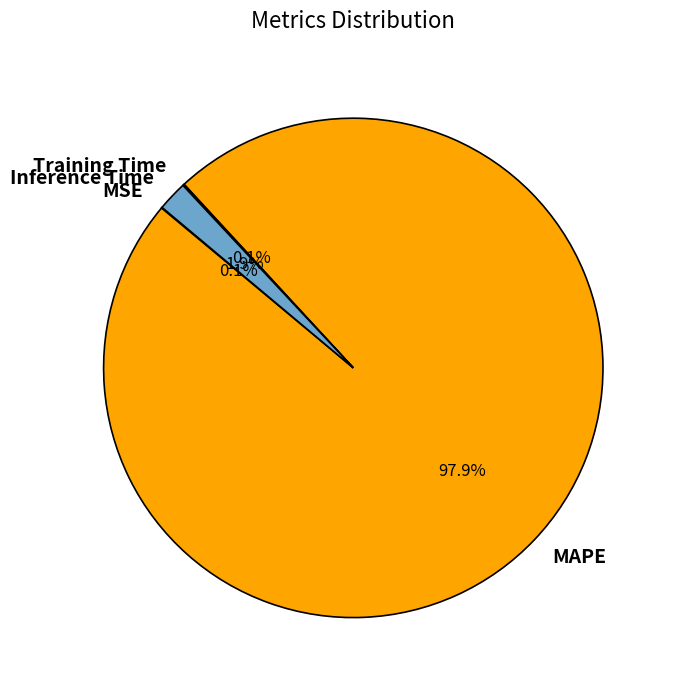

What is the largest slice in the pie chart?

MAPE